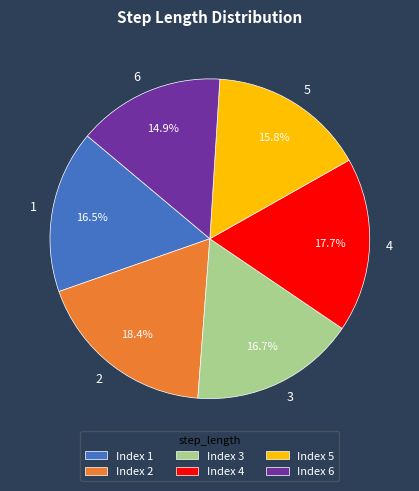

Is it true that 6 is 15% of the pie?

True